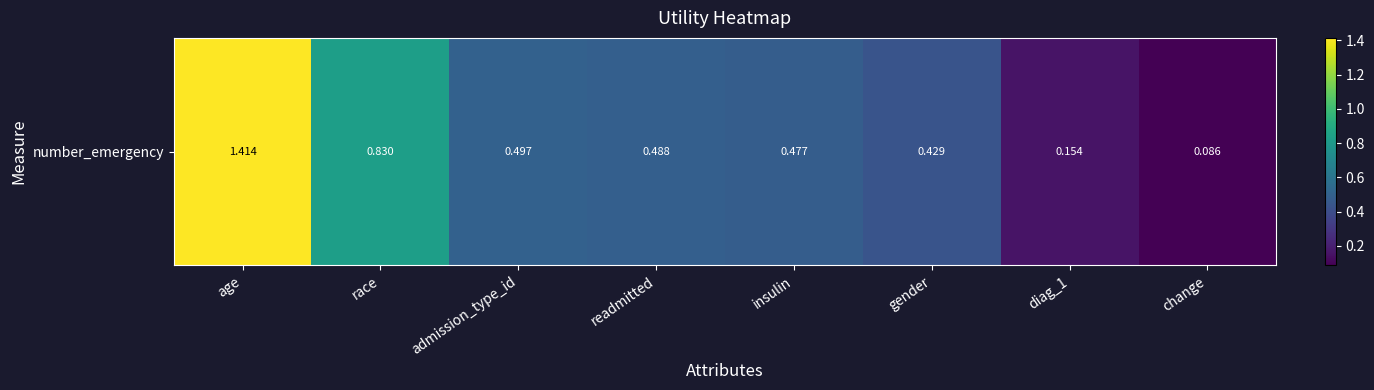

Which label corresponds to the largest value in the chart?

age